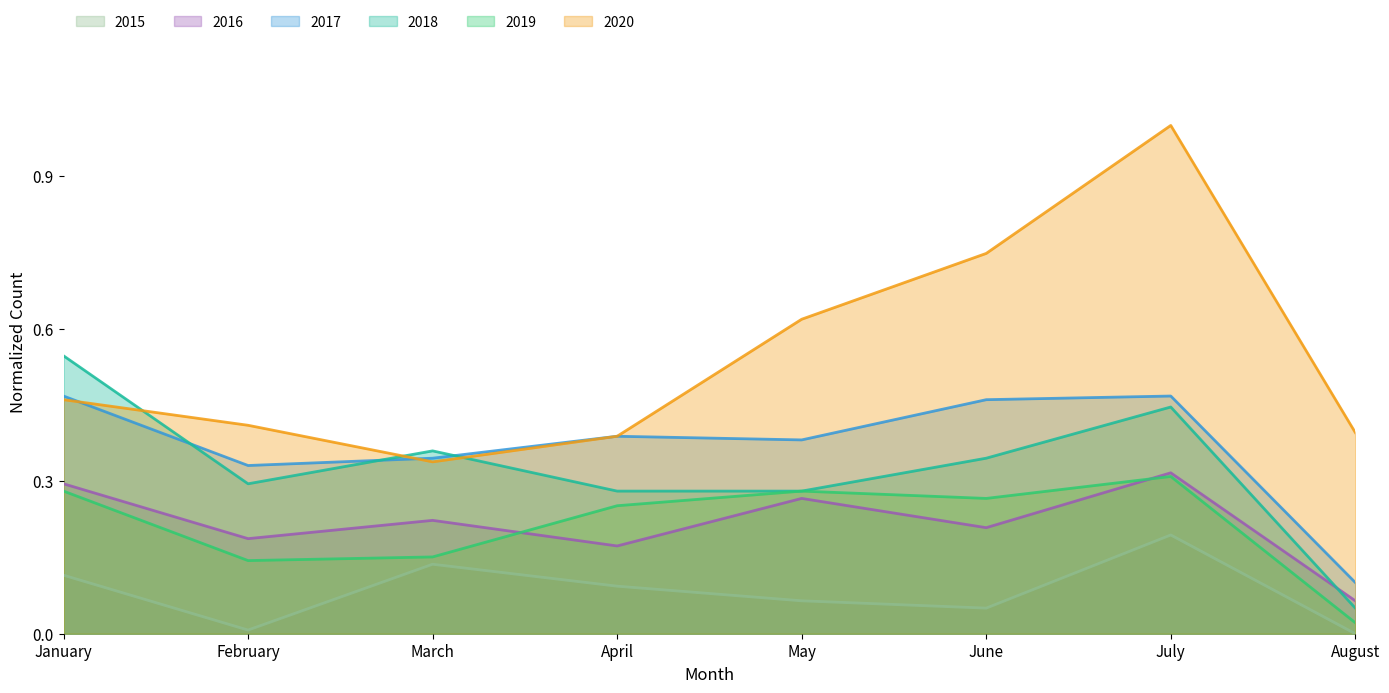

At which label is 2016 closest to 0?

August